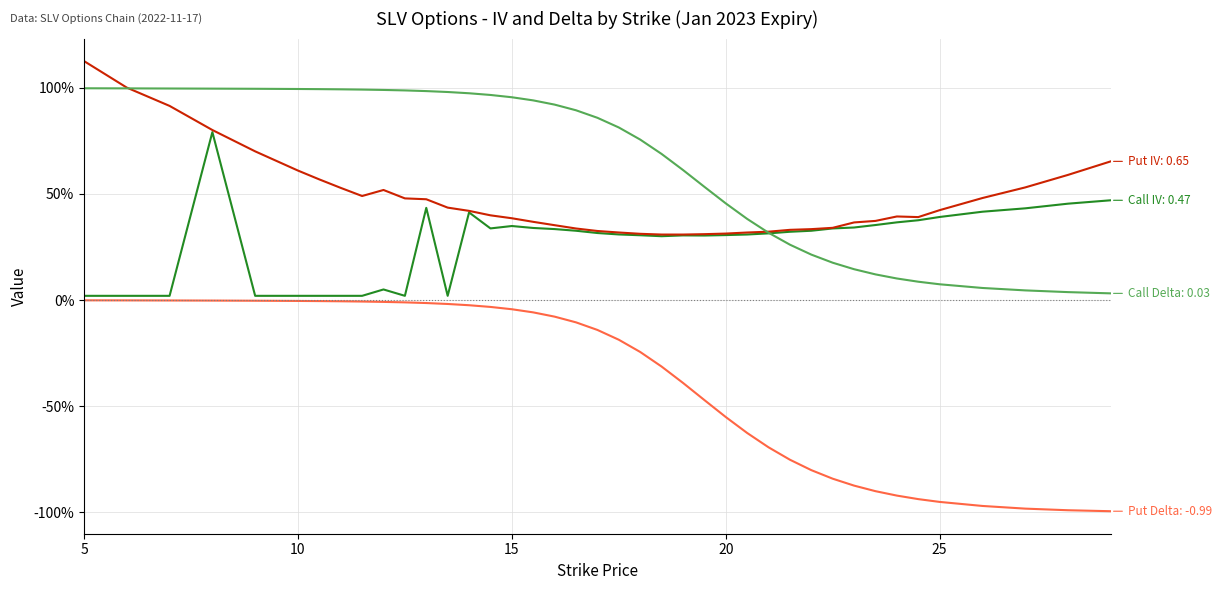

Does the chart have visible grid lines?

Yes